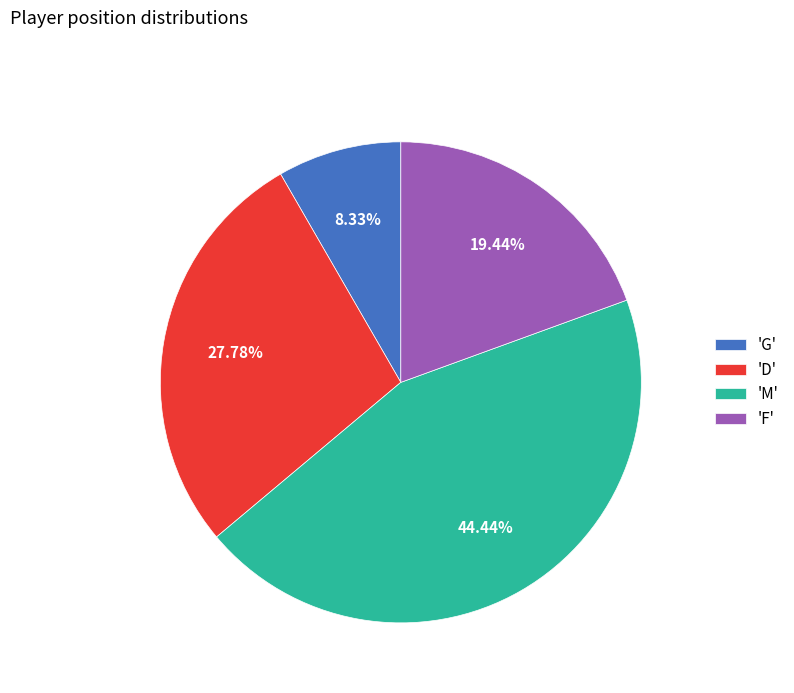

How many segments does this pie chart have?

4